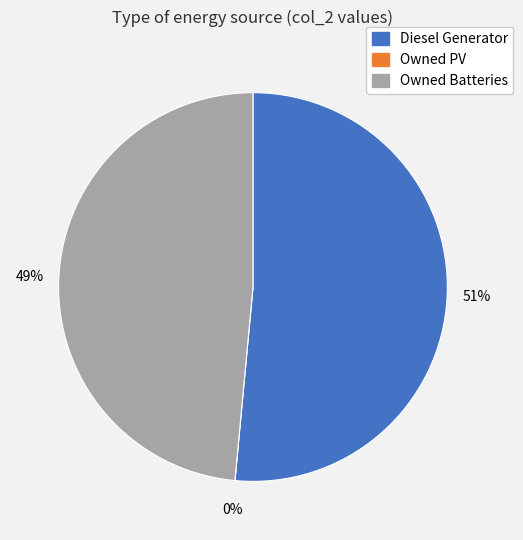

How much of the chart is everything except Owned PV?

100.0%